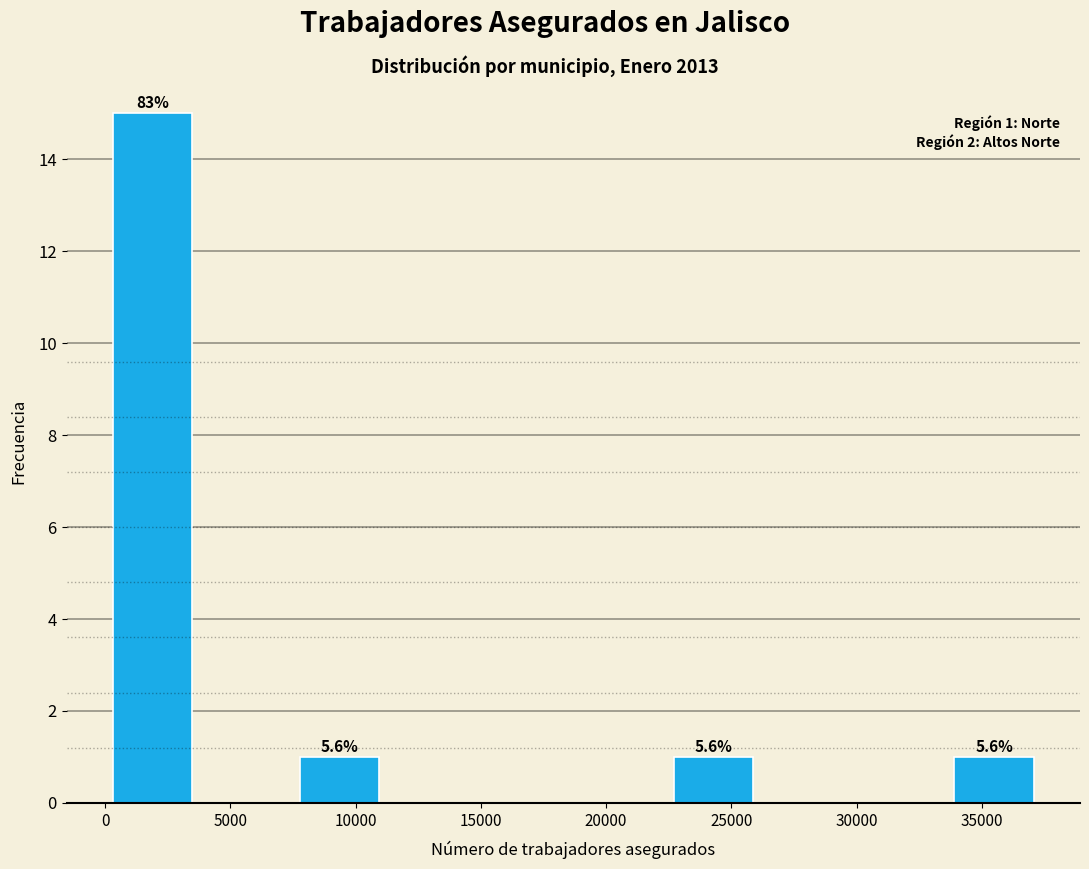

Which range on the x-axis has the tallest bar?

0 to 4000